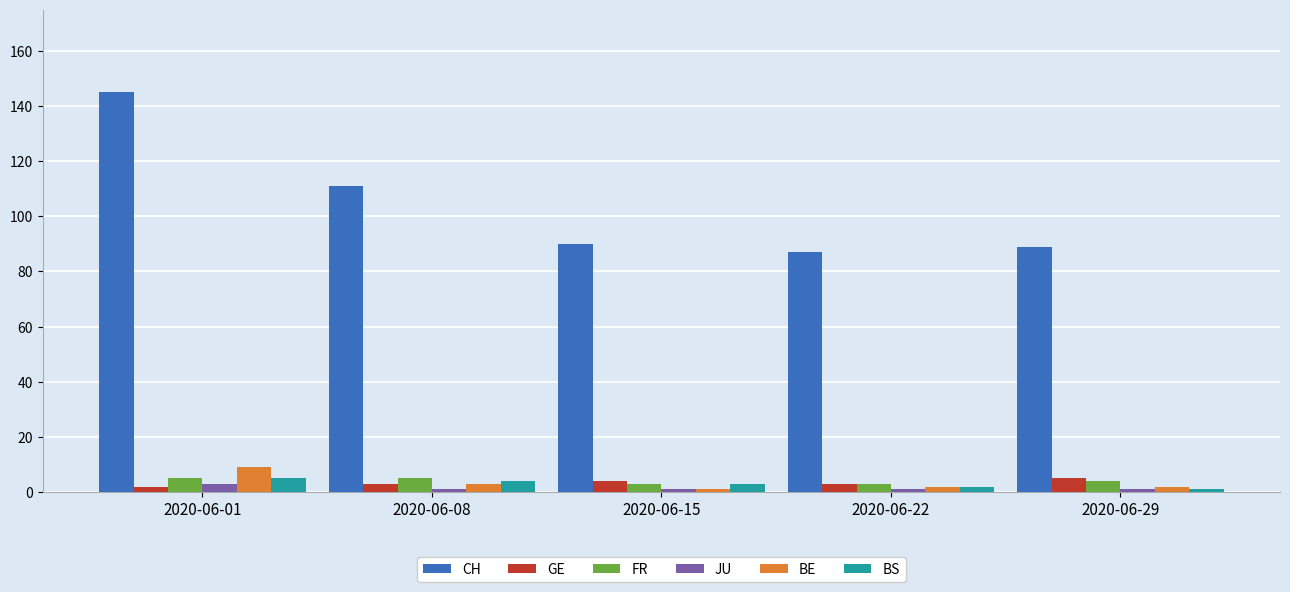

What is the sum of all BE values?

17